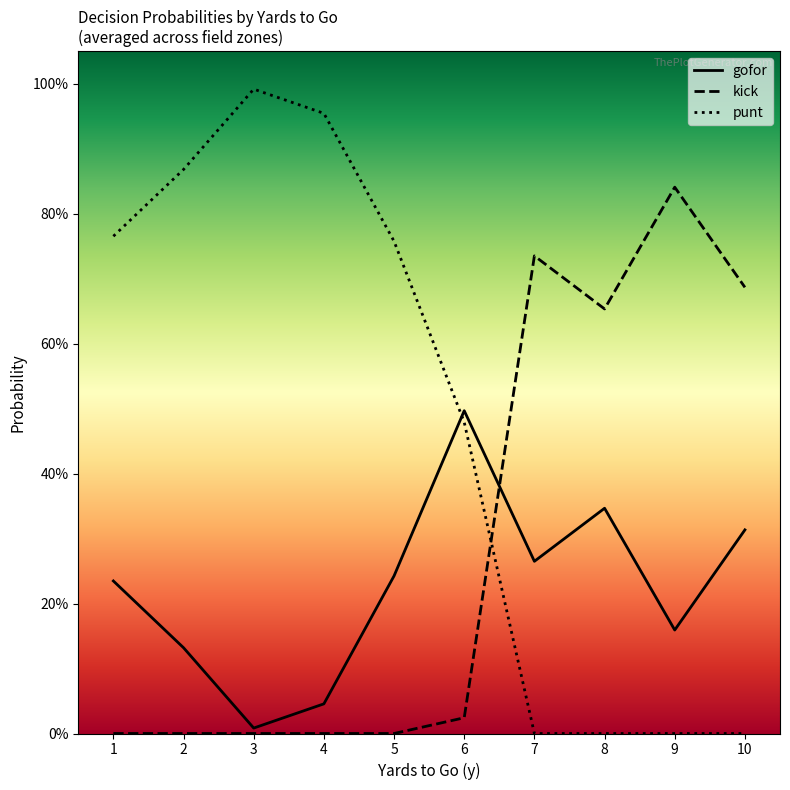

How many intersections are there between punt and gofor?

1